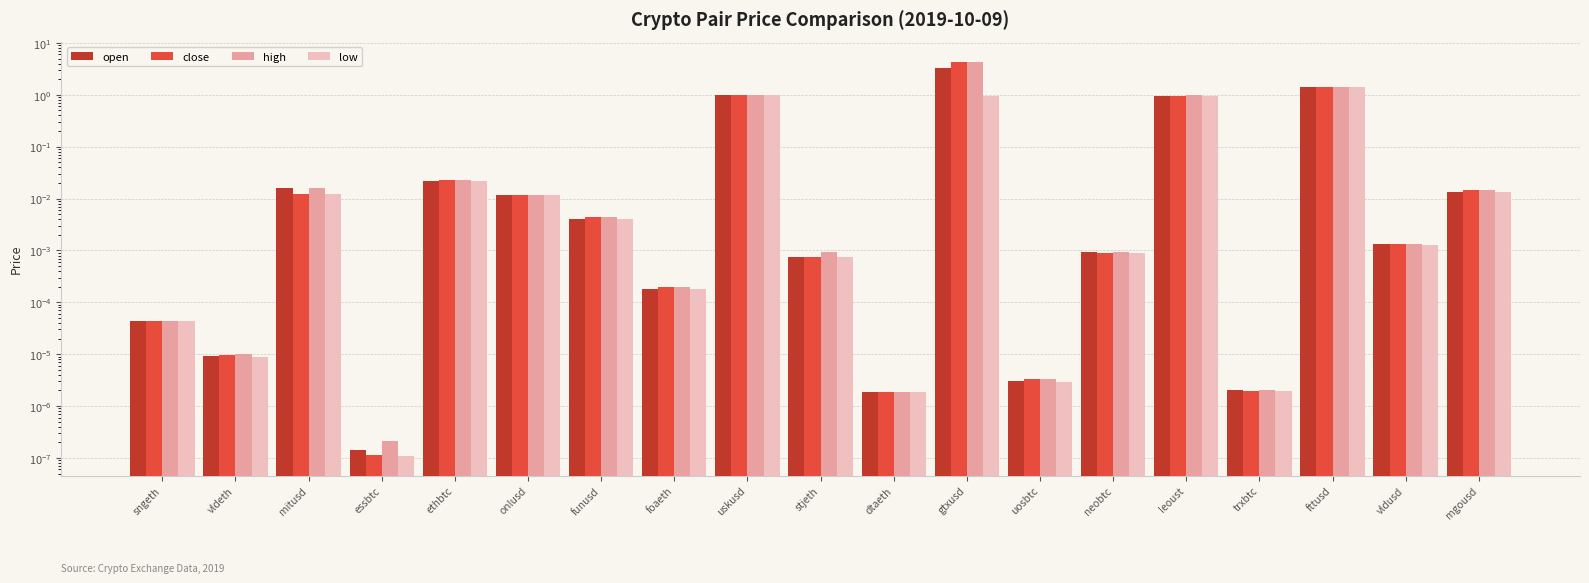

How many bars are there in total?

76